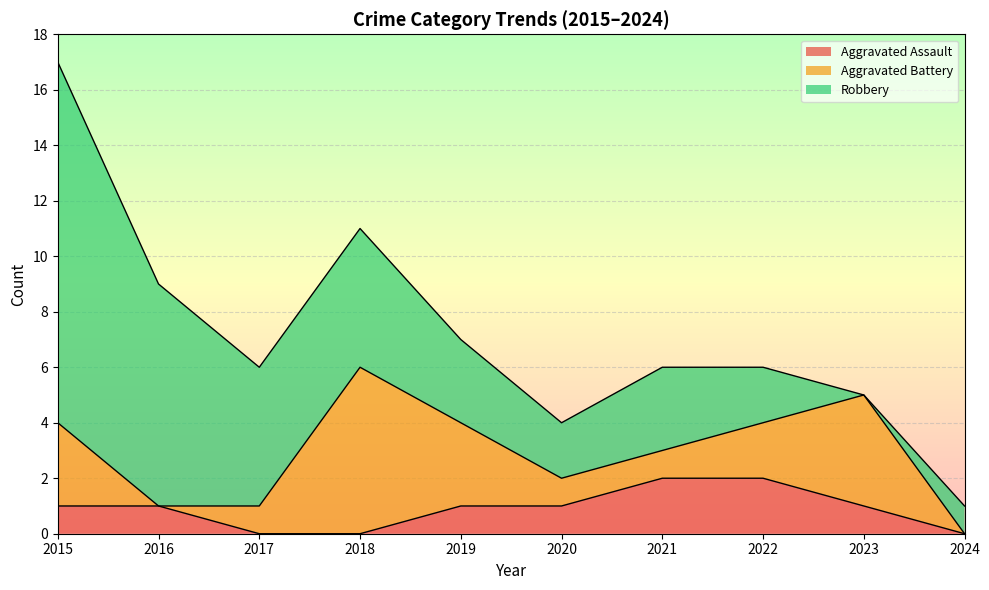

Which series has the widest spread of values?

Robbery